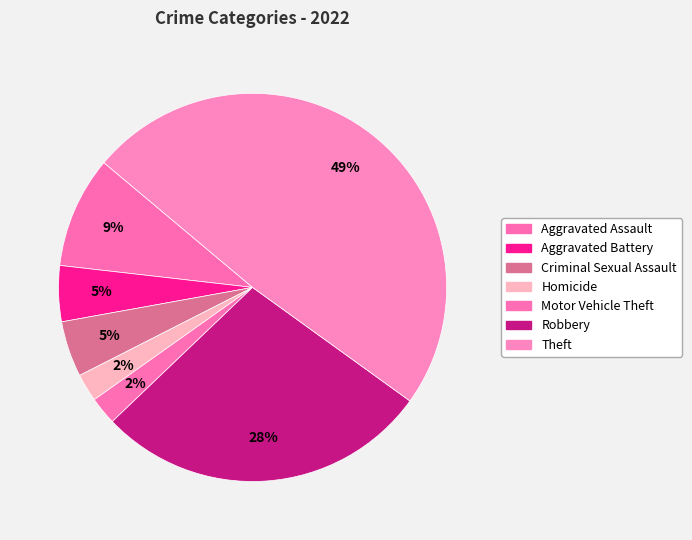

To the nearest percent, what is the combined percentage of Theft and Aggravated Assault?

58%